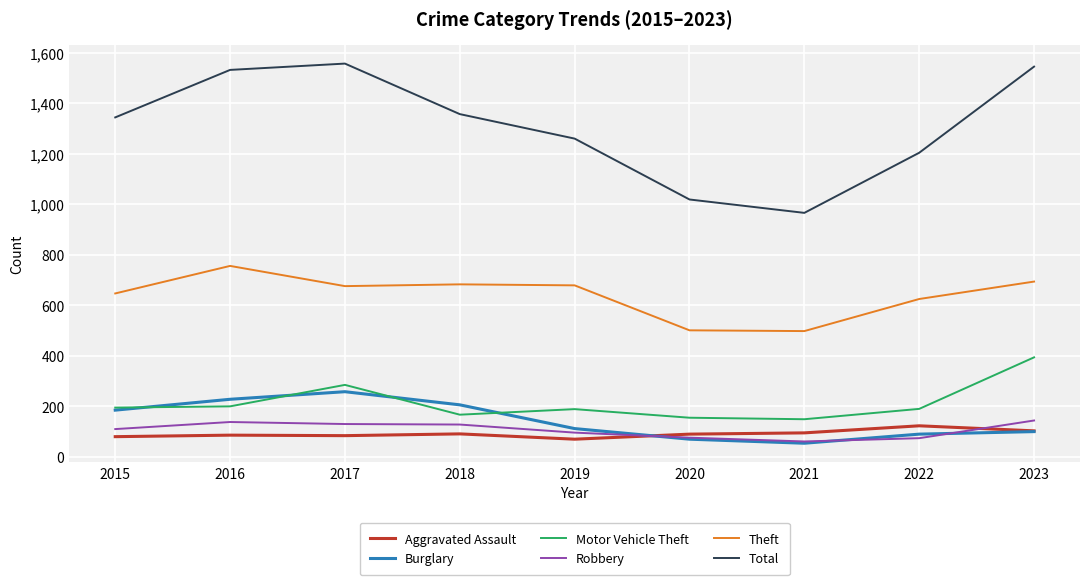

What is the highest value of the Theft series?

756